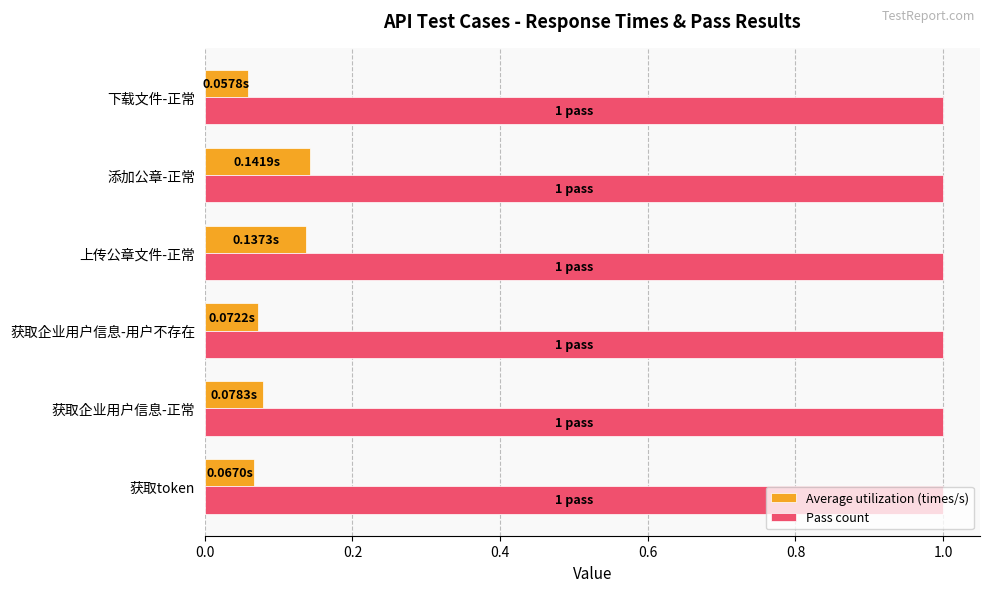

Is the value of Average utilization (times/s) at 下载文件-正常 greater than the value of Pass count at 上传公章文件-正常?

No